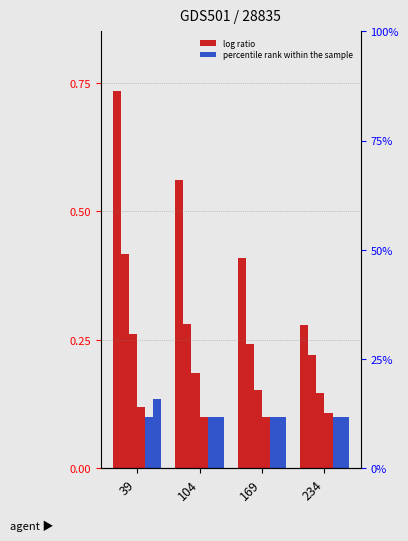

True or false: 4800 has a value of 0.1 at 234.

False